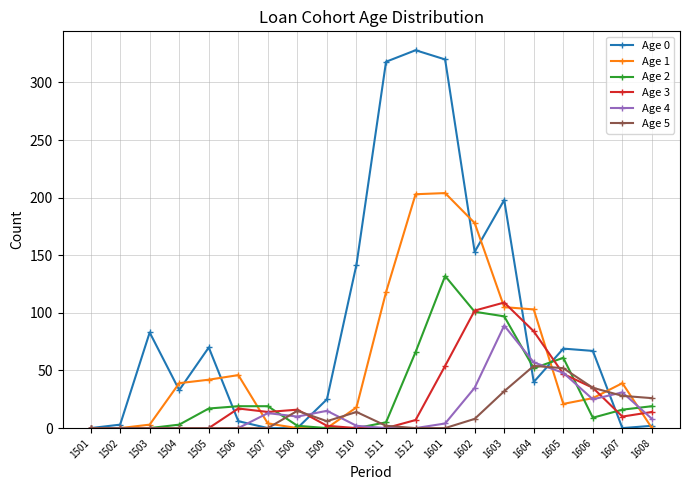

What is the average value of the Age 3 series?

26